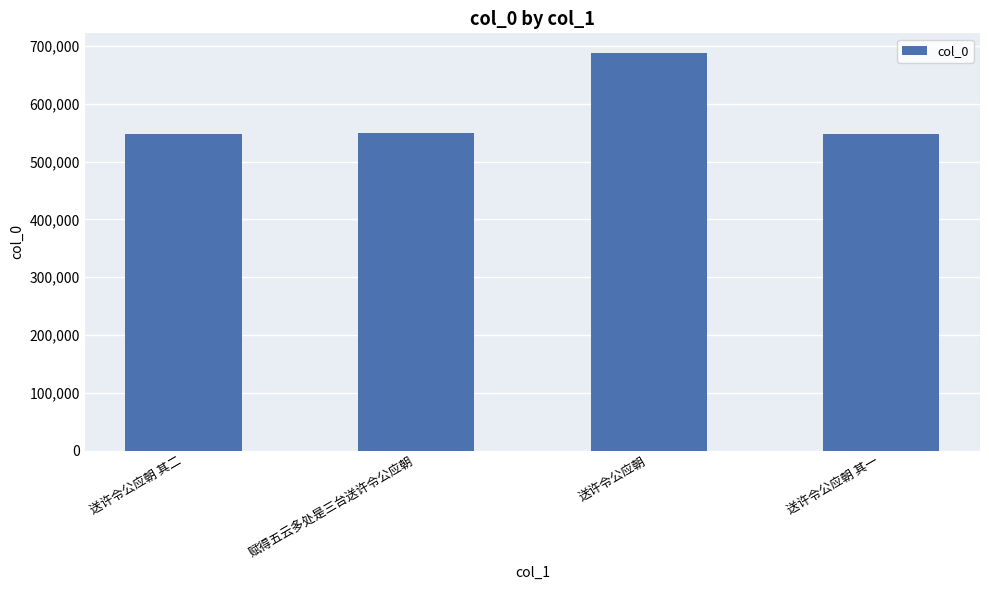

What is the label of the 2nd bar from the right?

送许令公应朝